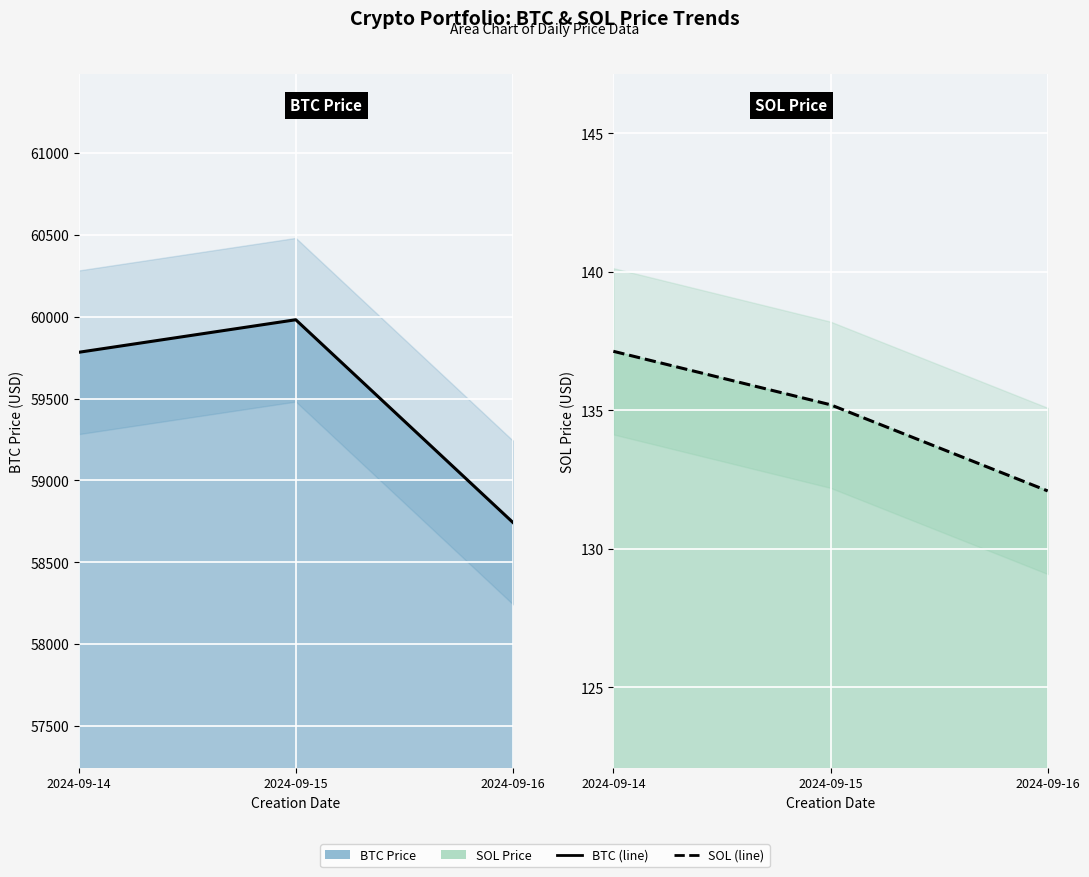

How many lines are shown in the chart?

2